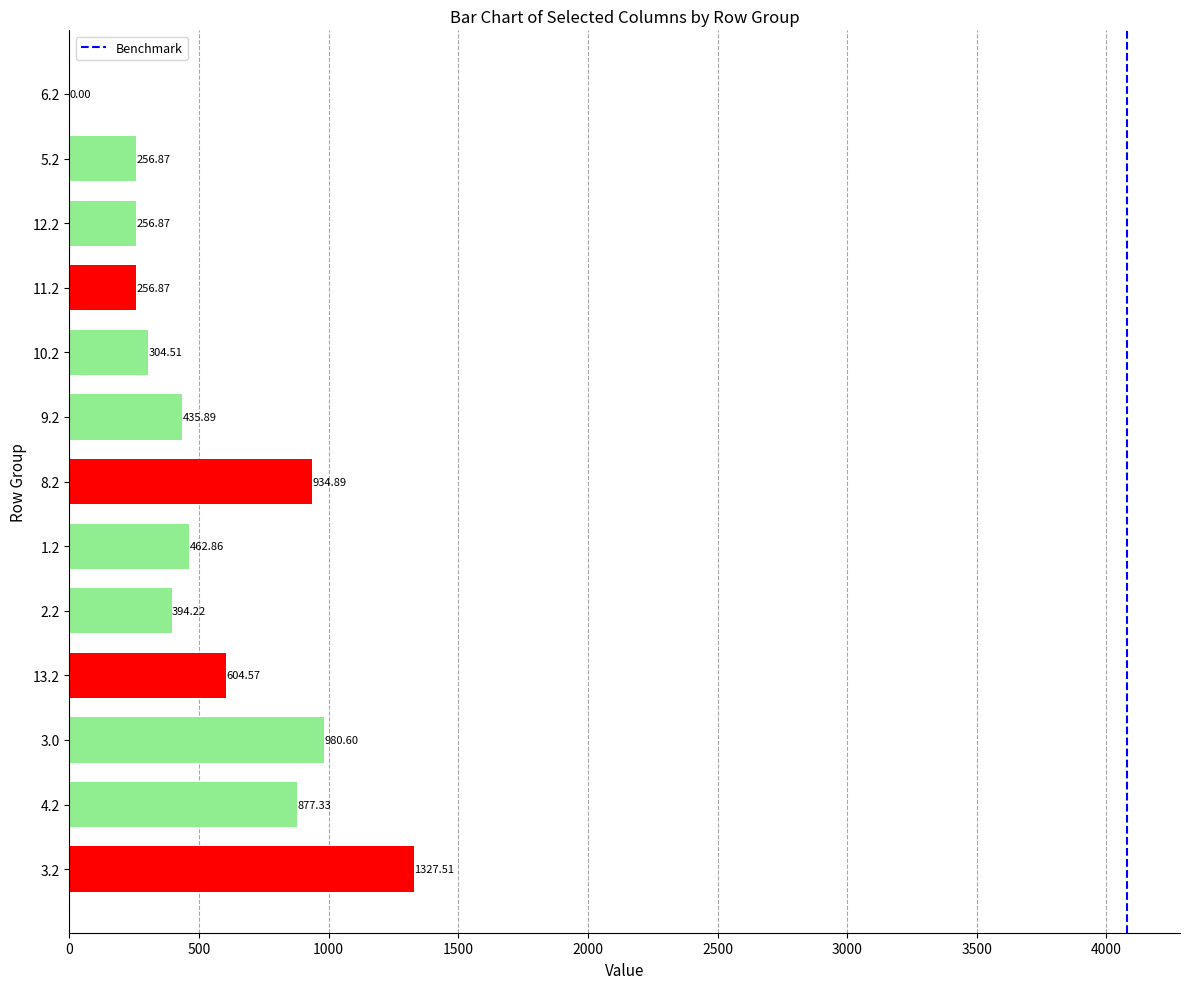

What is the change in value from 13.2 to 2.2?

-210.4